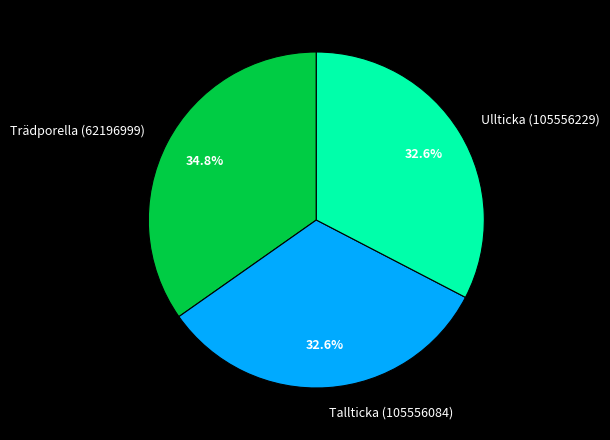

Is there any slice that represents more than half of the pie?

No